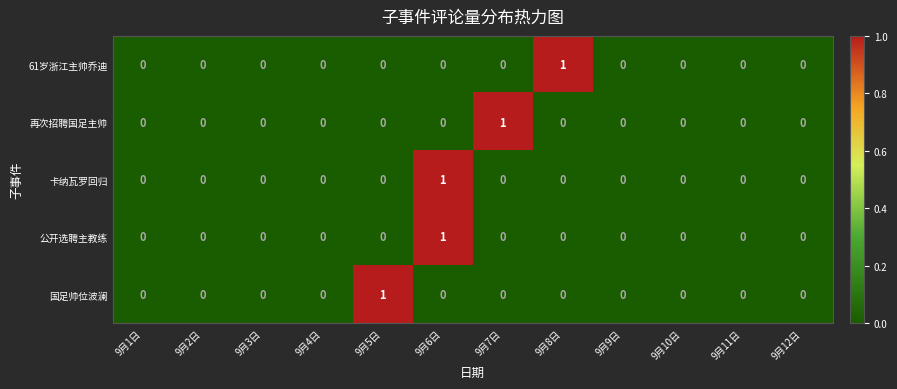

The 公开选聘主教练 series shows 0 at 9月1日. True or false?

True